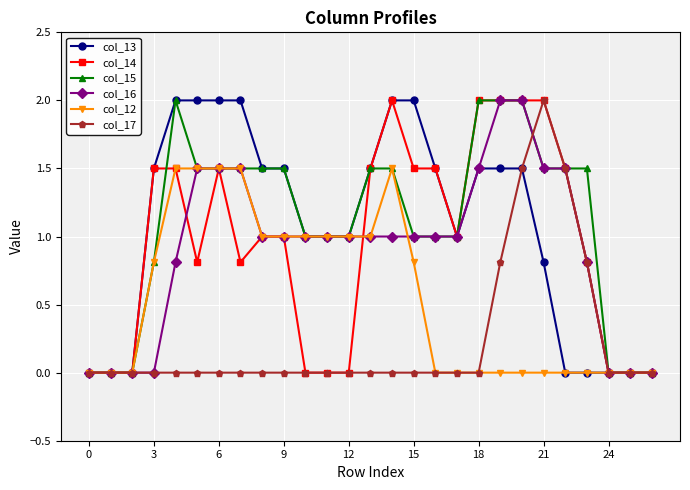

What is the value of the col_15 point at the 18th from the left?

1.0